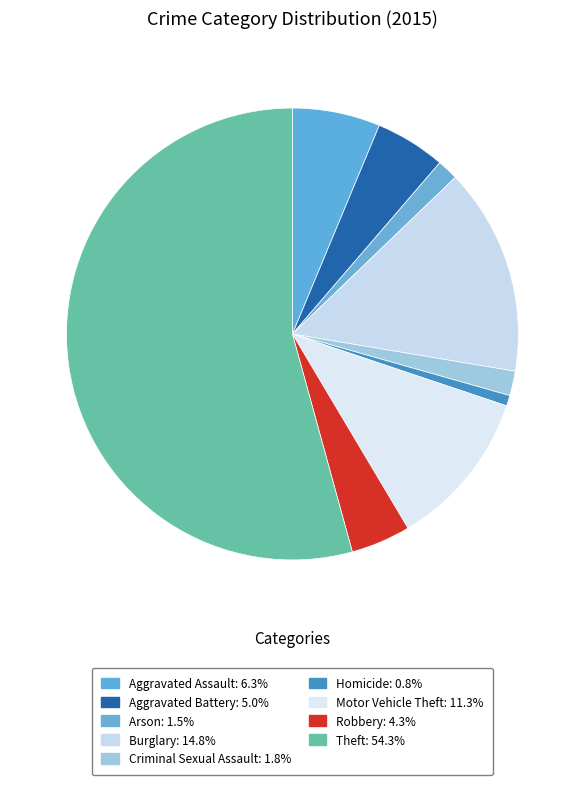

True or false: Homicide accounts for 1% of the total.

True